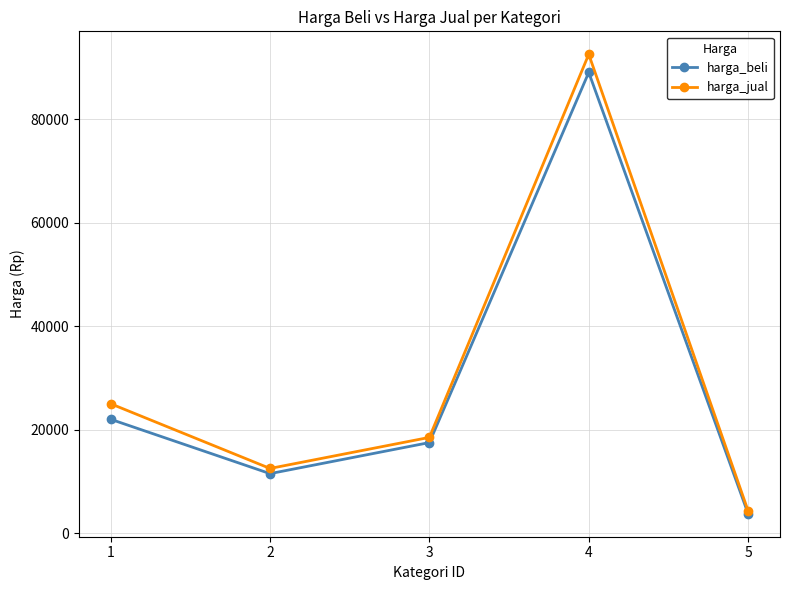

What is the minimum value for harga_jual?

4300